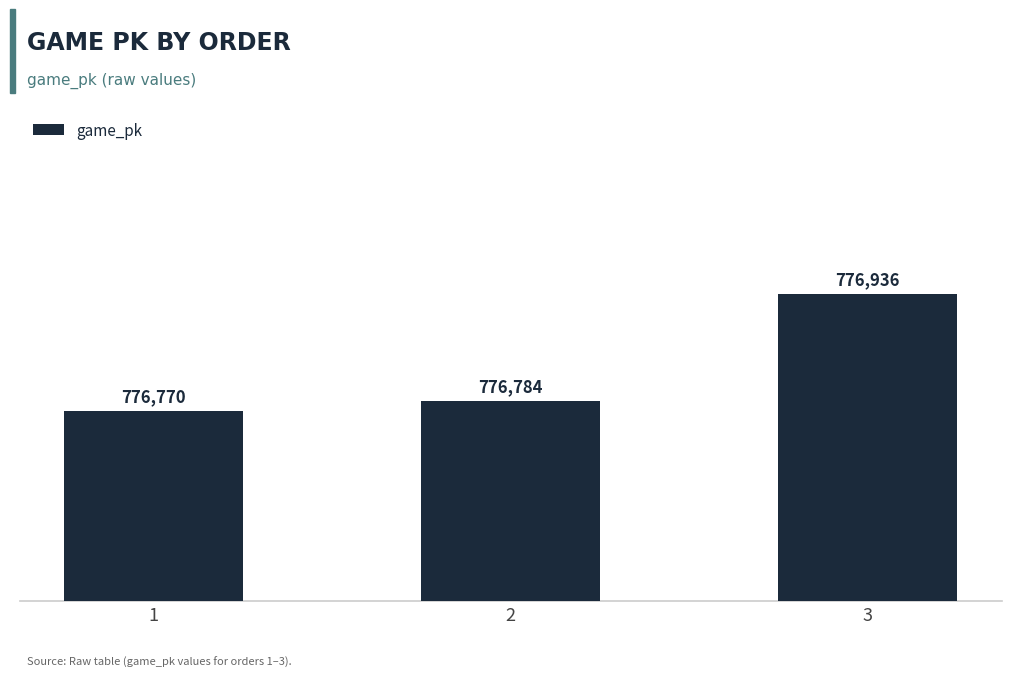

Does the chart contain stacked bars?

No